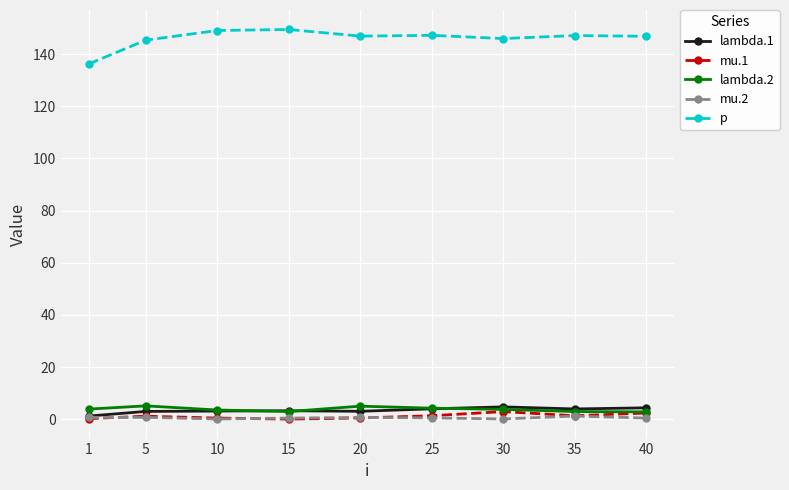

Which series has the widest spread of values?

p